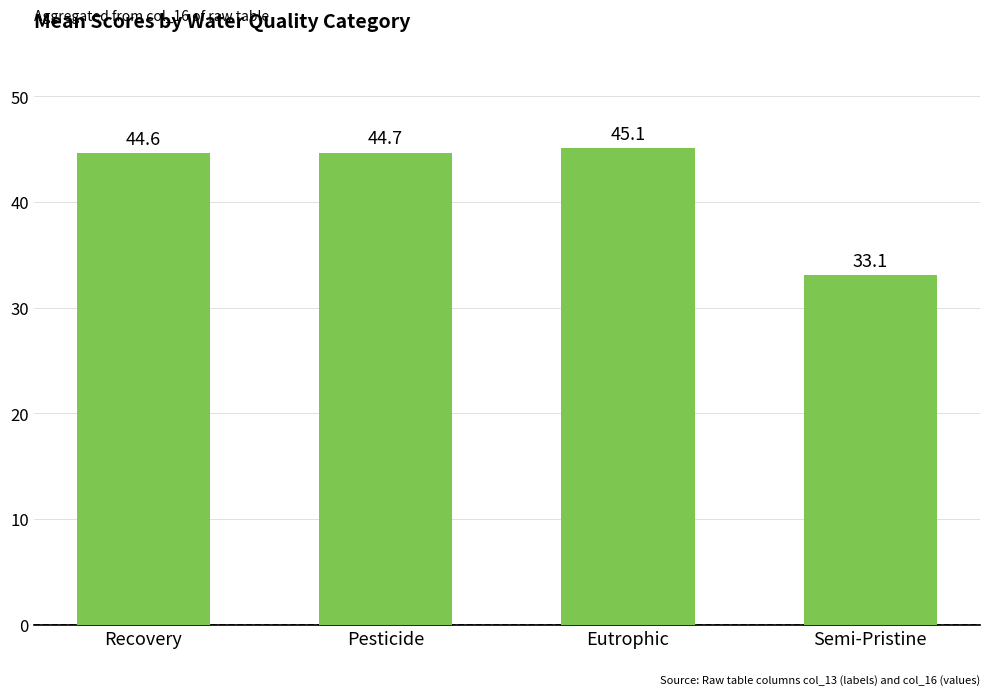

How many series are shown in this chart?

1